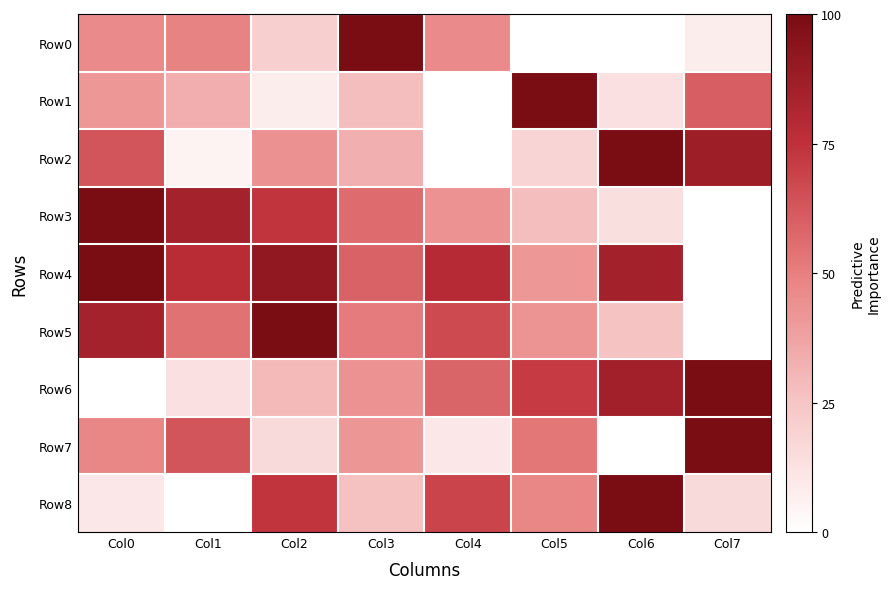

At Col6, list the series in order from smallest to largest.

Row0, Row7, Row1, Row3, Row5, Row4, Row6, Row2, Row8